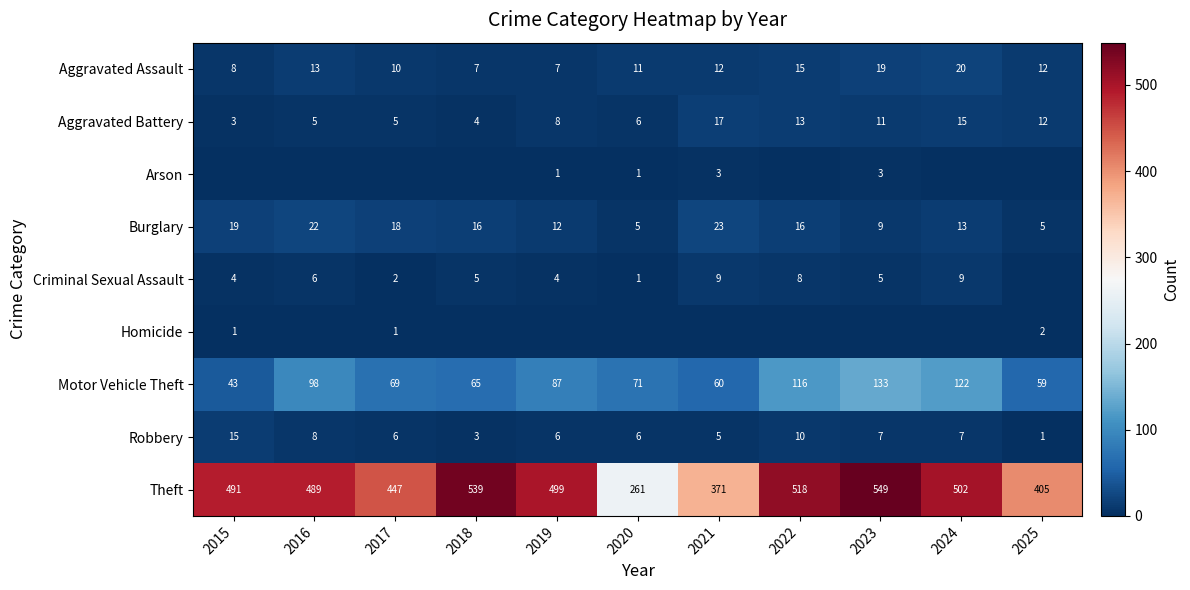

List the labels in order of Motor Vehicle Theft value, largest first.

2023, 2024, 2022, 2016, 2019, 2020, 2017, 2018, 2021, 2025, 2015